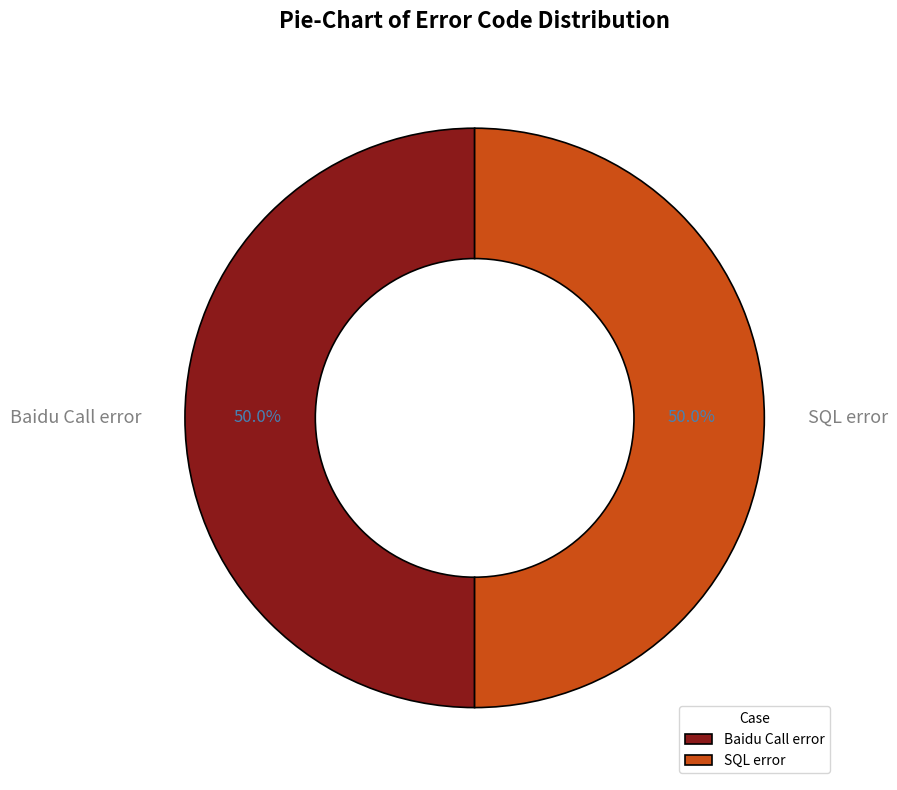

How many slices are in this pie chart?

2